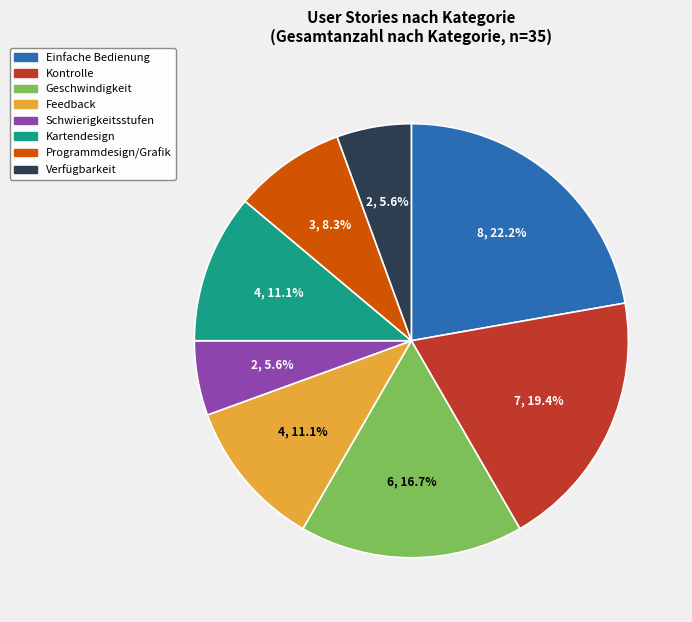

Which has a higher value, Programmdesign/Grafik or Verfügbarkeit?

Programmdesign/Grafik